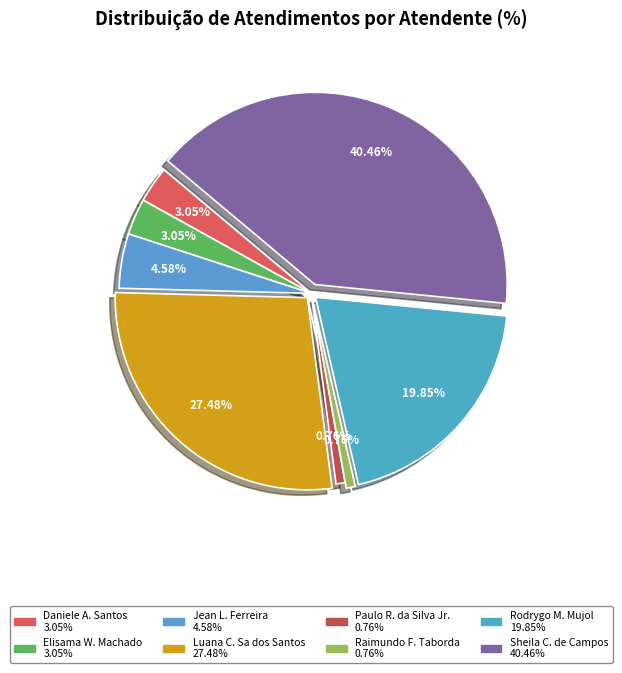

How many slices are in this pie chart?

8